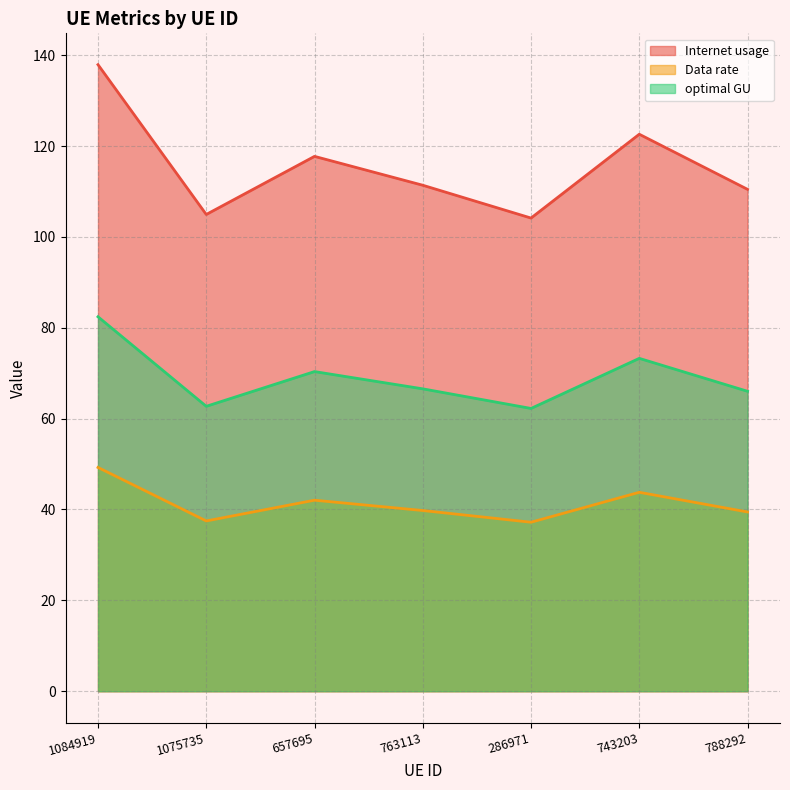

Reading left to right, extract all data points from this chart.

Internet usage: 1084919=137.9	1075735=104.9	657695=117.7	763113=111.4	286971=104.2	743203=122.6	788292=110.5
Data rate: 1084919=49.3	1075735=37.5	657695=42.0	763113=39.8	286971=37.2	743203=43.8	788292=39.5
optimal GU: 1084919=82.4	1075735=62.7	657695=70.4	763113=66.6	286971=62.2	743203=73.3	788292=66.0